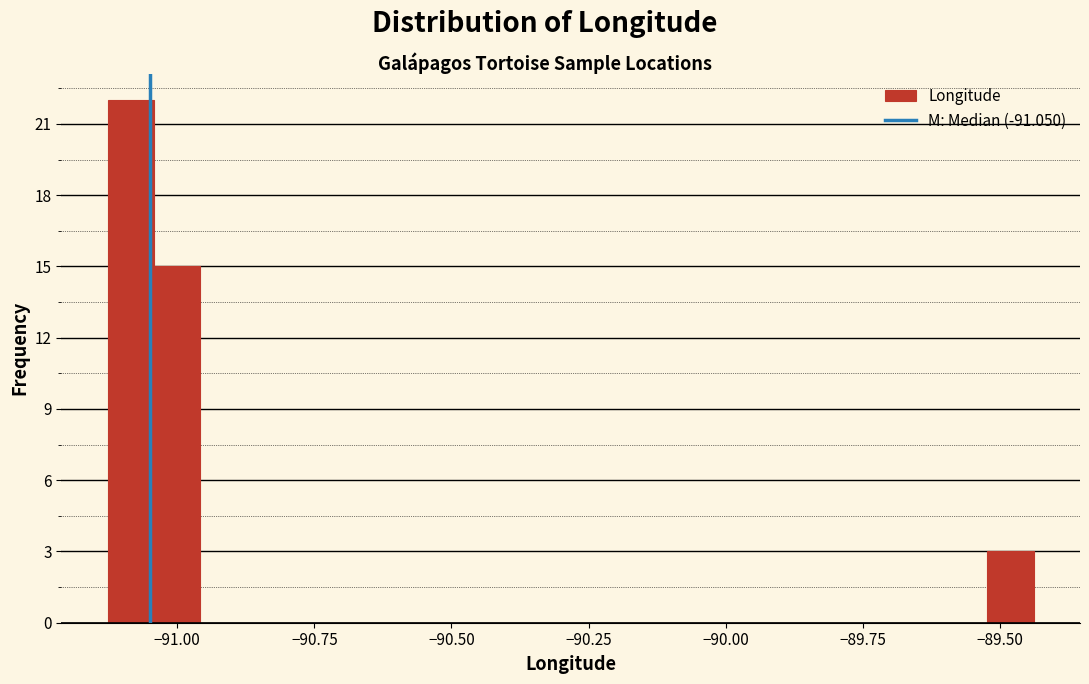

Read against the x-axis, roughly where is the centre of the tallest bar?

-91.10